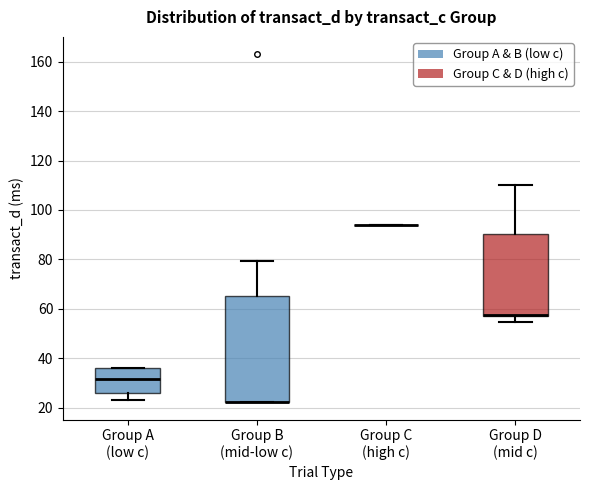

Where does the upper whisker of the box for Group B (mid-low c) end on the y-axis? The values are not printed on the chart, so give them approximately, as read against the axis.

80